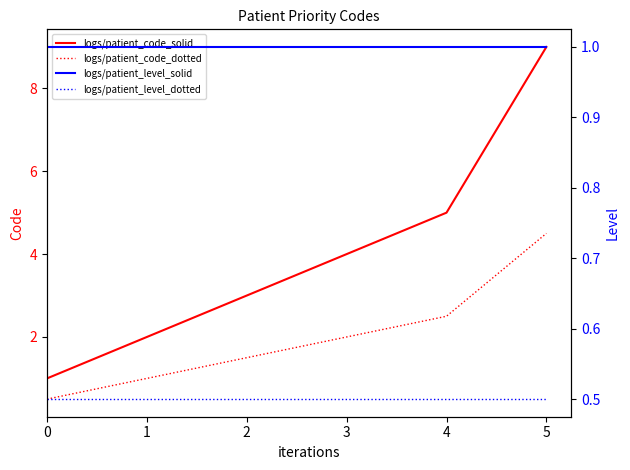

Count the Code (solid) values in the range 2 to 5.

4